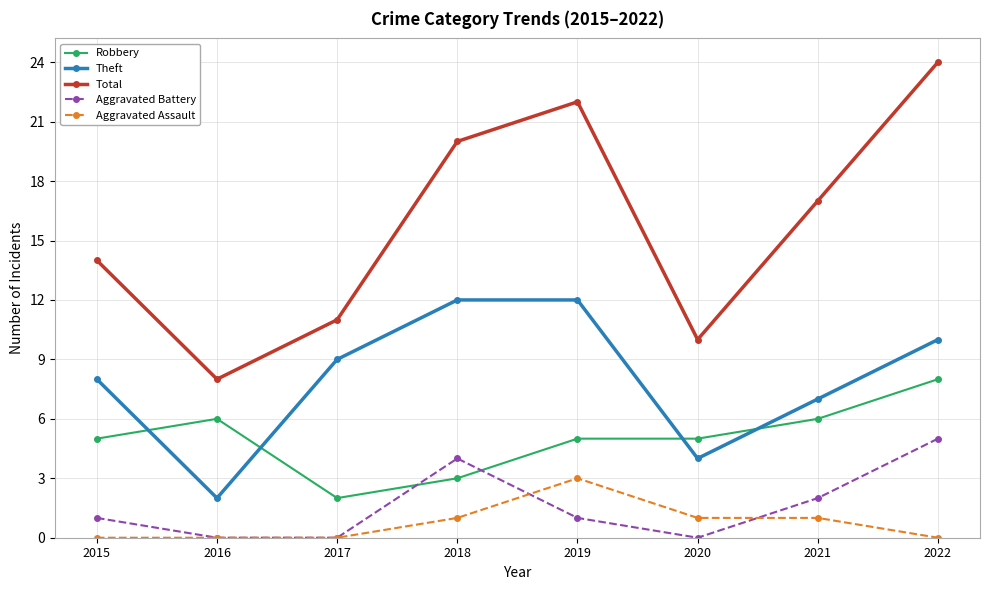

After their last crossing, which series has the higher values: Aggravated Battery or Aggravated Assault?

Aggravated Battery